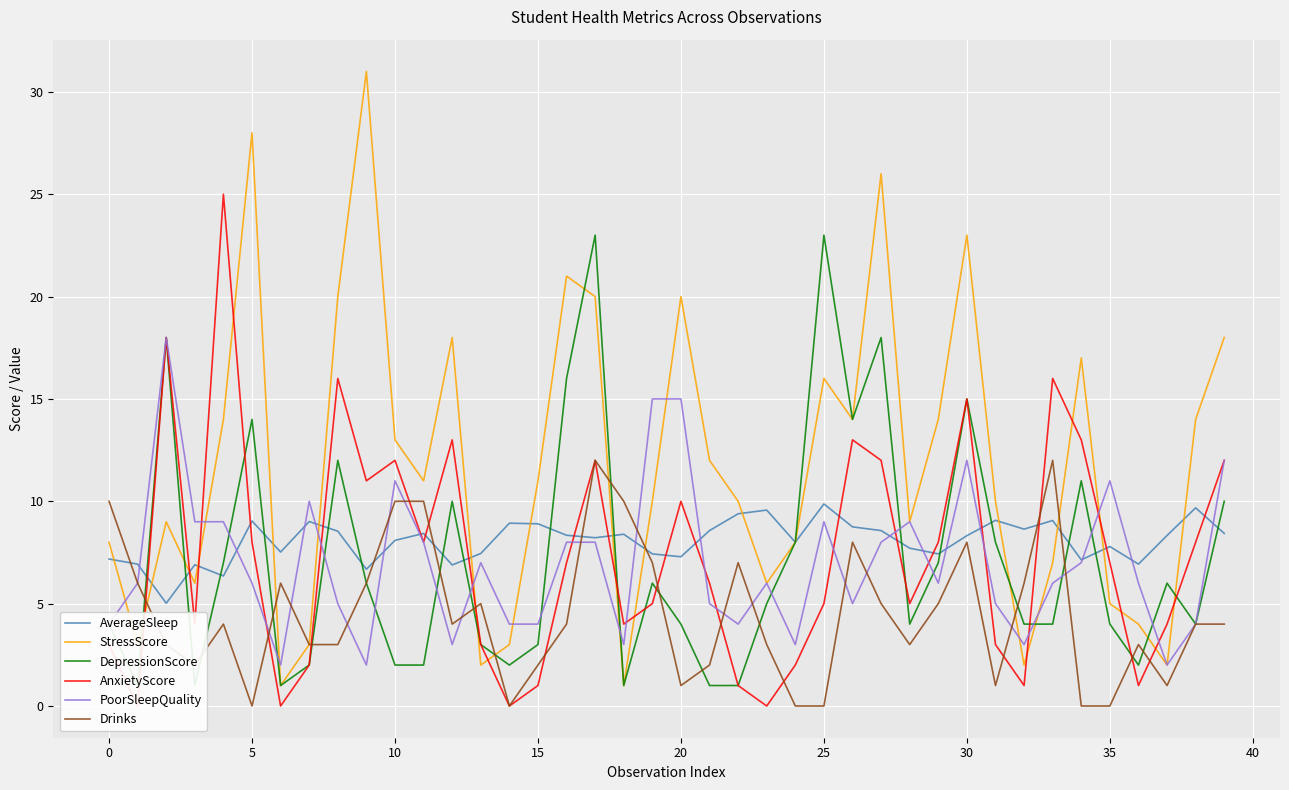

In DepressionScore, how many points are higher than both neighbors (excluding endpoints)?

11